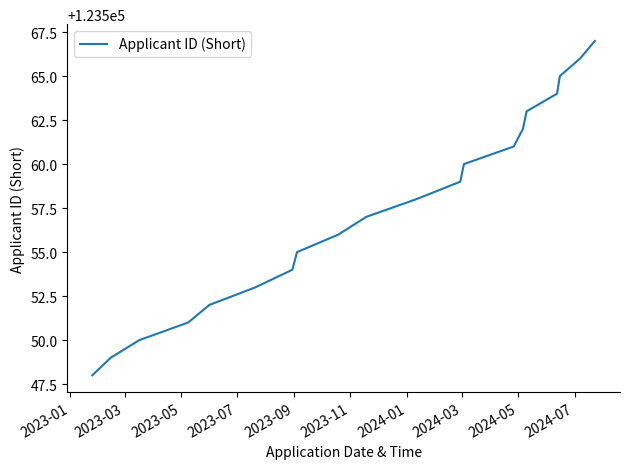

What is the greatest value displayed?

123567